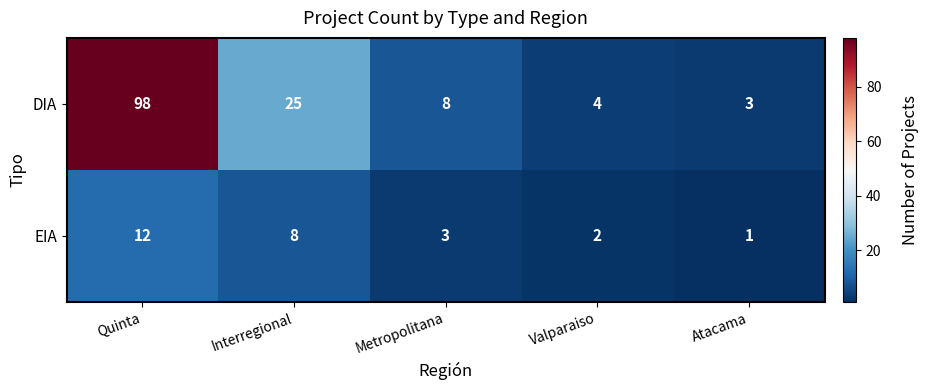

Where does the EIA series first go above 3?

Quinta